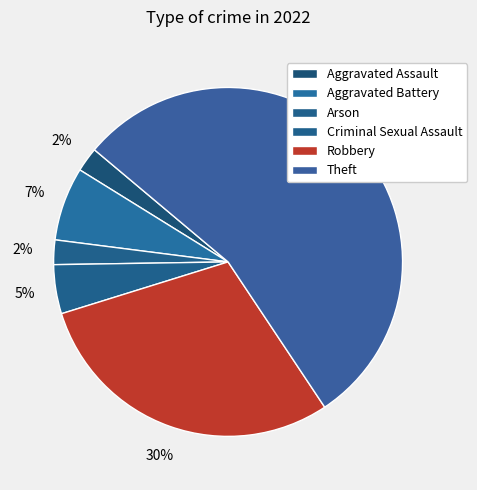

Is it true that Robbery is 30% of the pie?

True